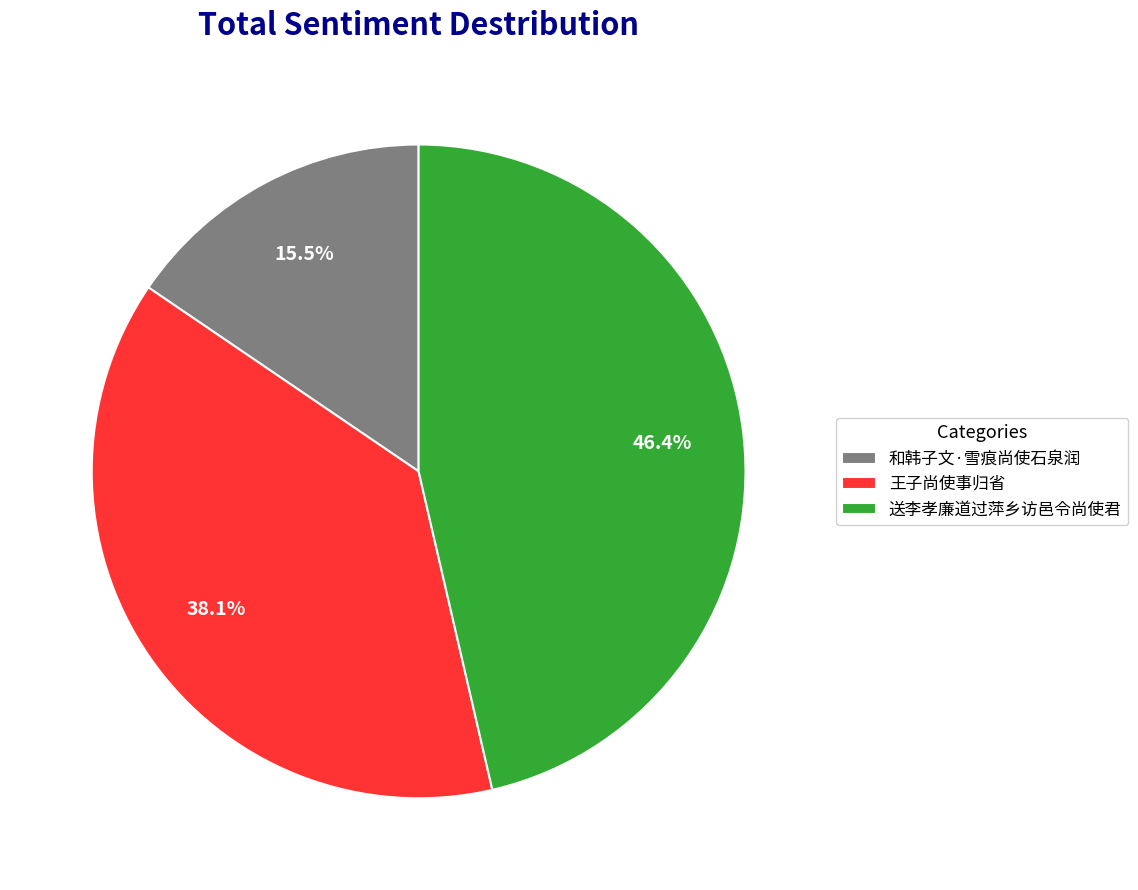

To the nearest percent, what is the combined percentage of 送李孝廉道过萍乡访邑令尚使君 and 和韩子文·雪痕尚使石泉润?

62%